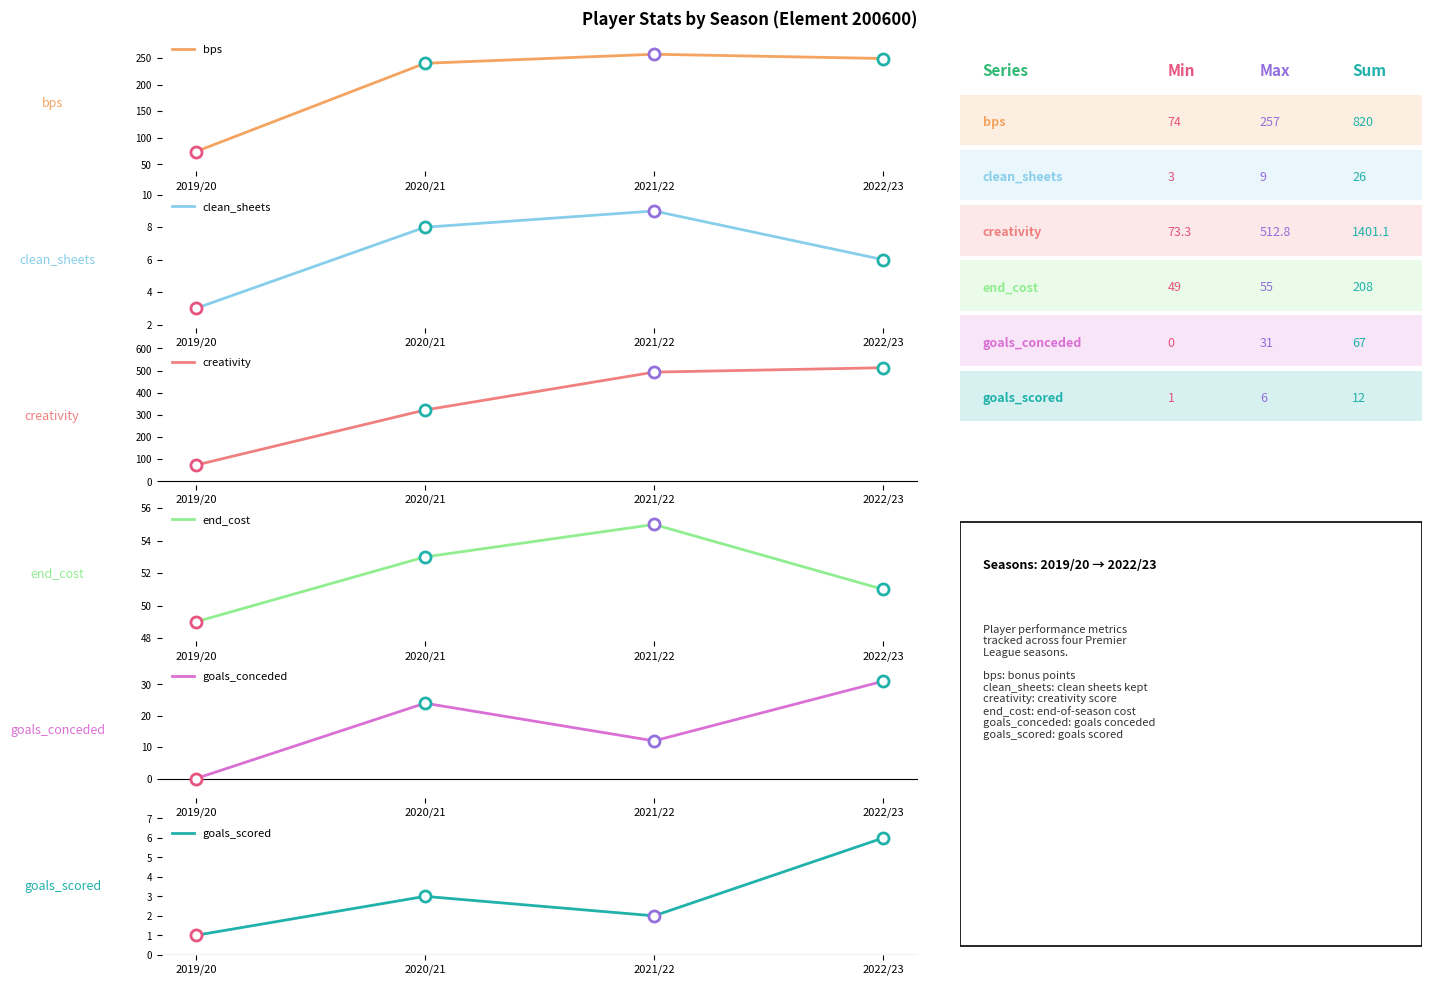

True or false: end_cost and goals_conceded cross at least once.

False